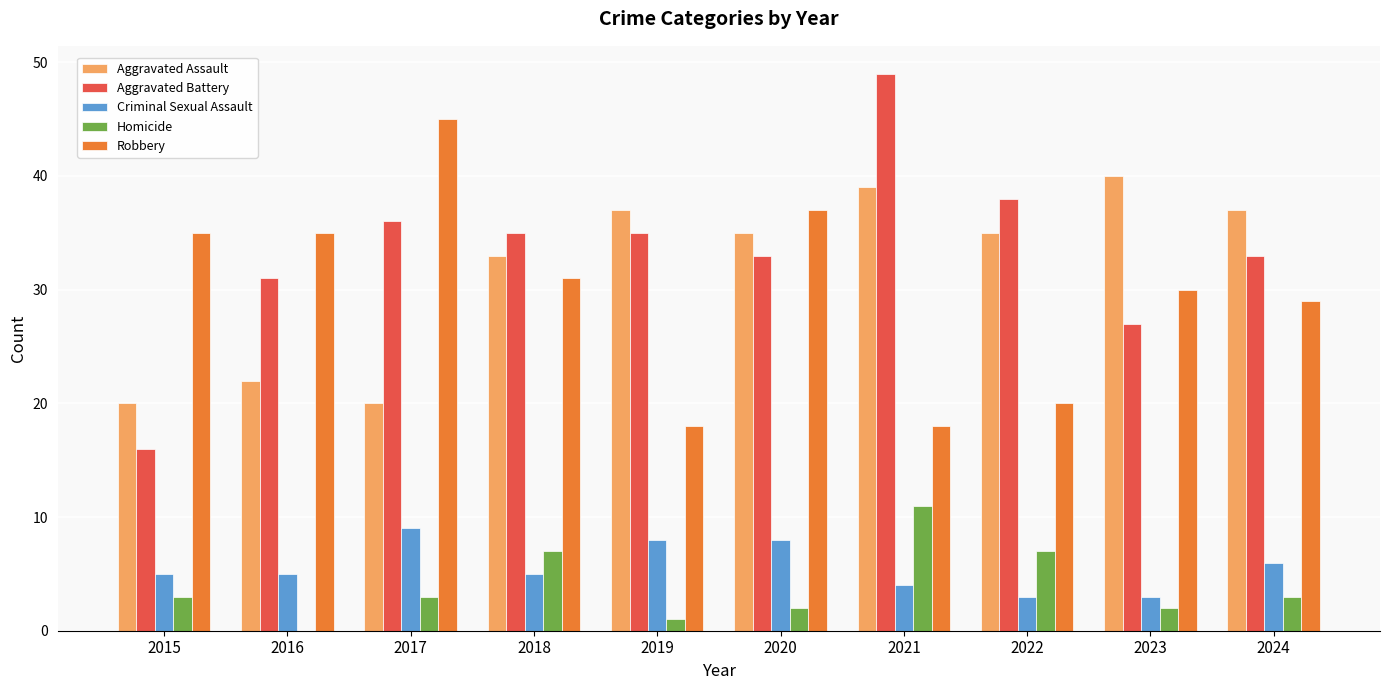

What is the difference between the Aggravated Assault values at 2016 and 2023?

18